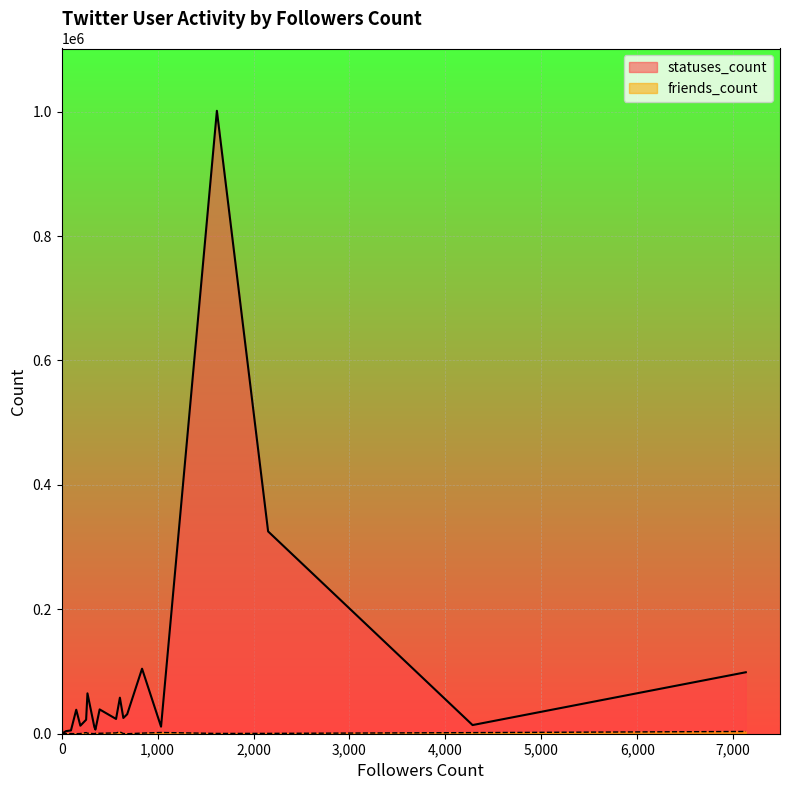

How many categories are shown in the chart?

30